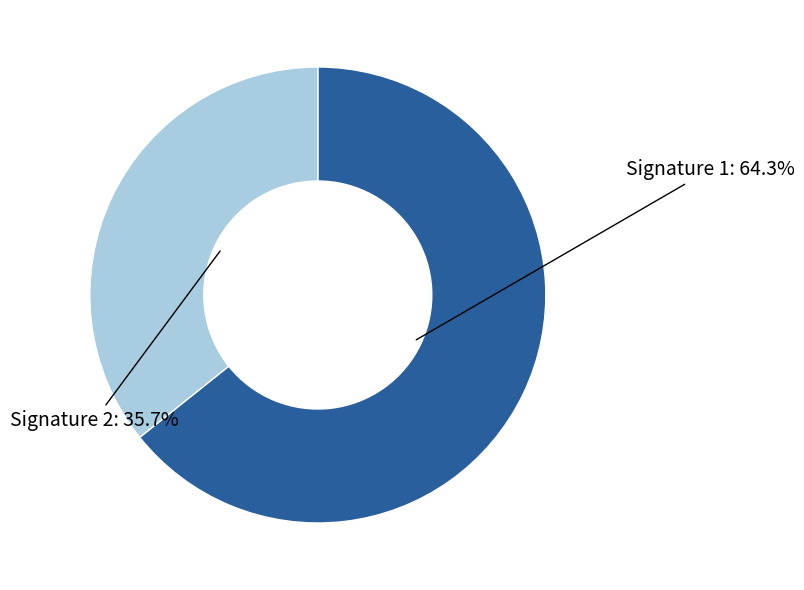

Is there a majority slice in this chart?

Yes